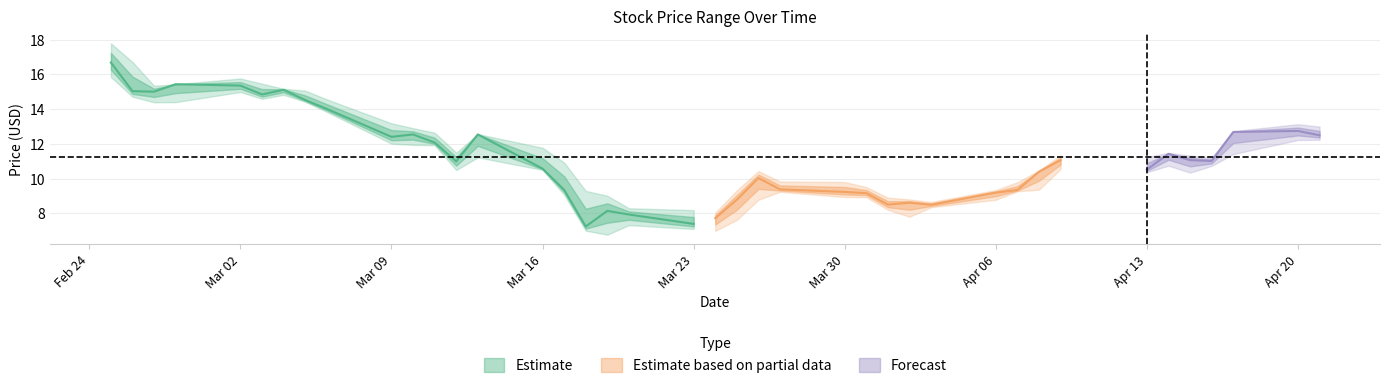

How many interior local peaks does the Close series have?

10